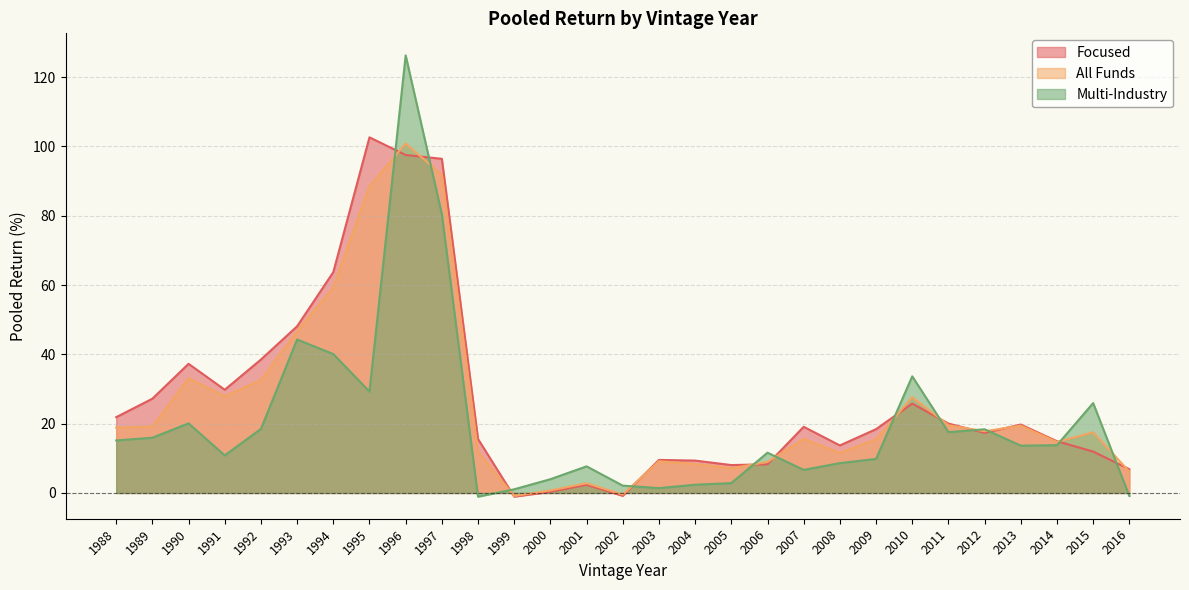

Is the value of All Funds at 2014 greater than the value of Multi-Industry at 2014?

Yes